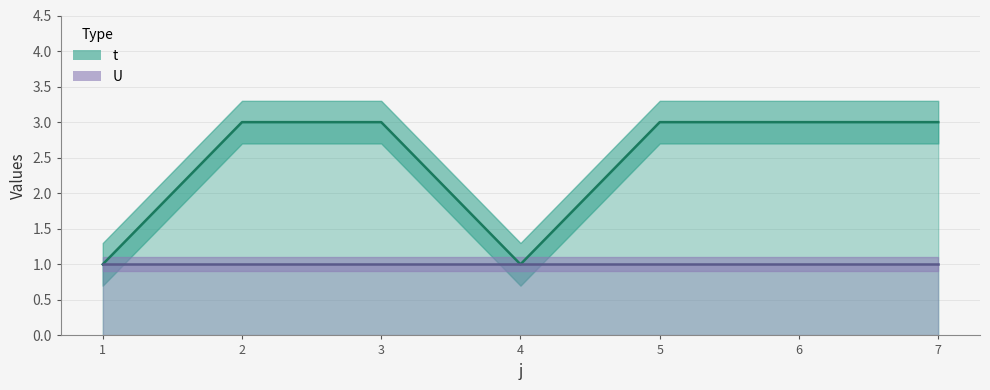

What is the difference between the maximum and minimum values?

2